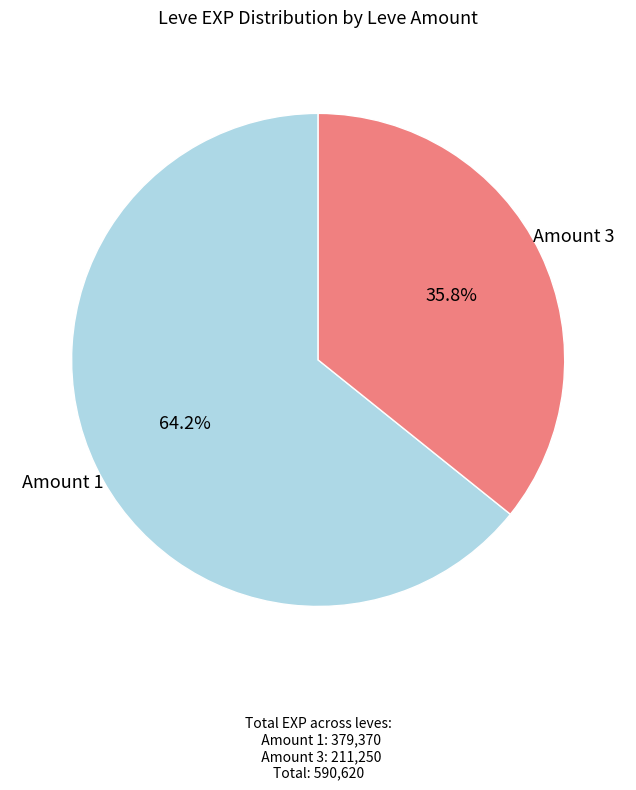

How many slices are in this pie chart?

2